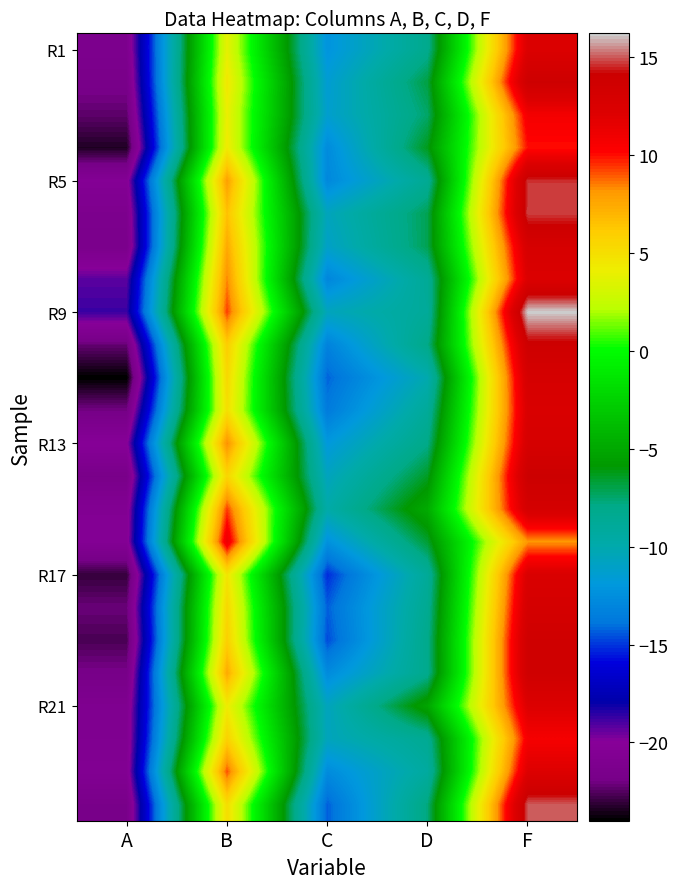

What is the minimum value shown in the chart?

-24.0